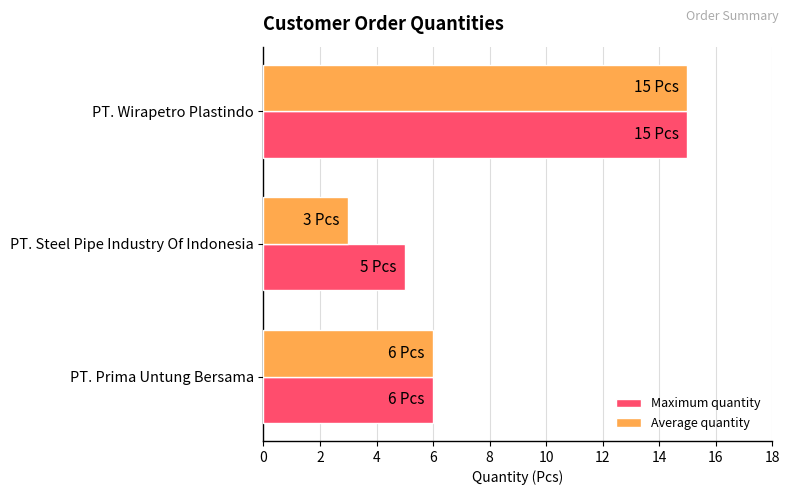

What is the difference between the maximum and minimum values in the Average quantity series?

12